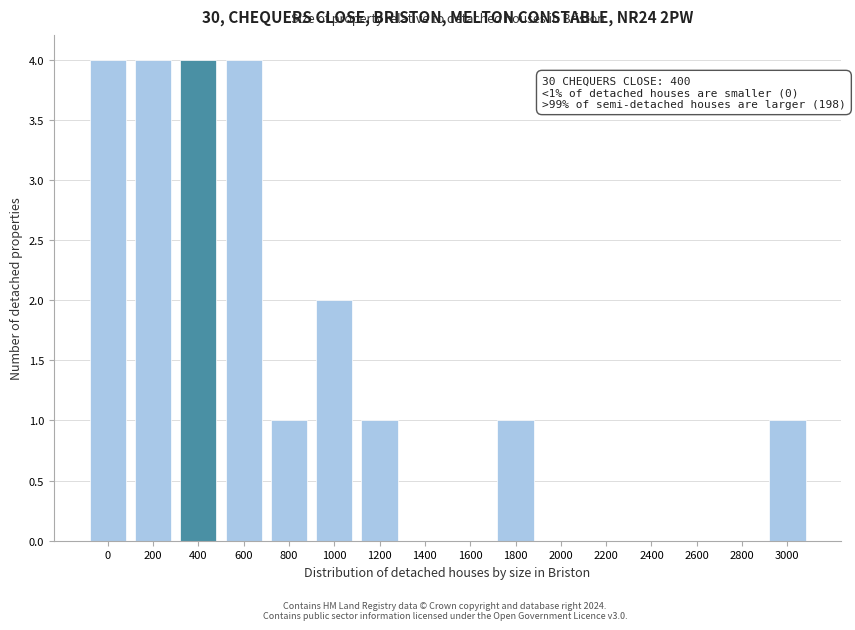

Reading left to right, list all the values displayed in this chart.

0=4	200=4	400=4	600=4	800=1	1000=2	1200=1	1400=0	1600=0	1800=1	2000=0	2200=0	2400=0	2600=0	2800=0	3000=1